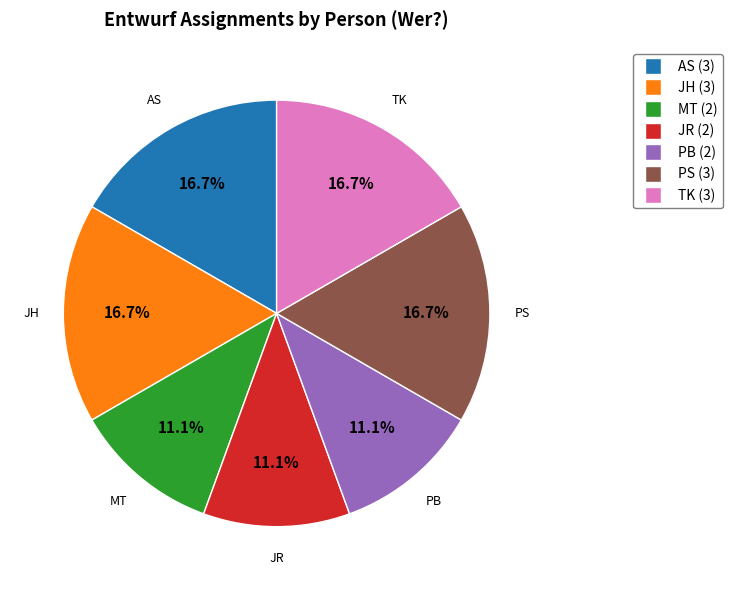

Approximately how many times larger is the value at JH compared to JR?

1.5